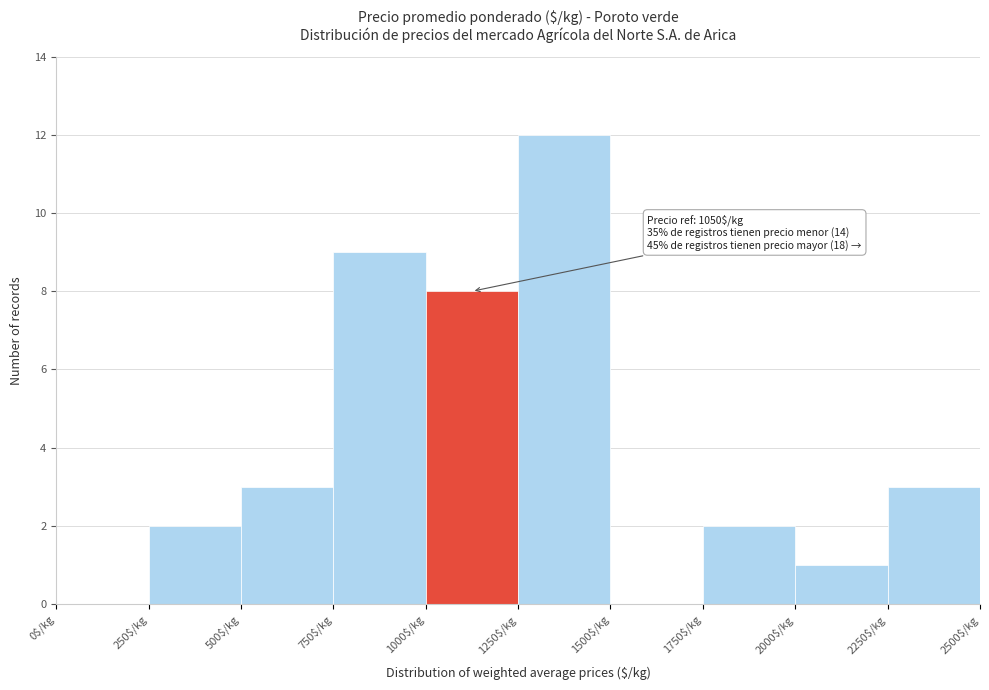

Which range on the x-axis has the tallest bar?

1250 to 1500